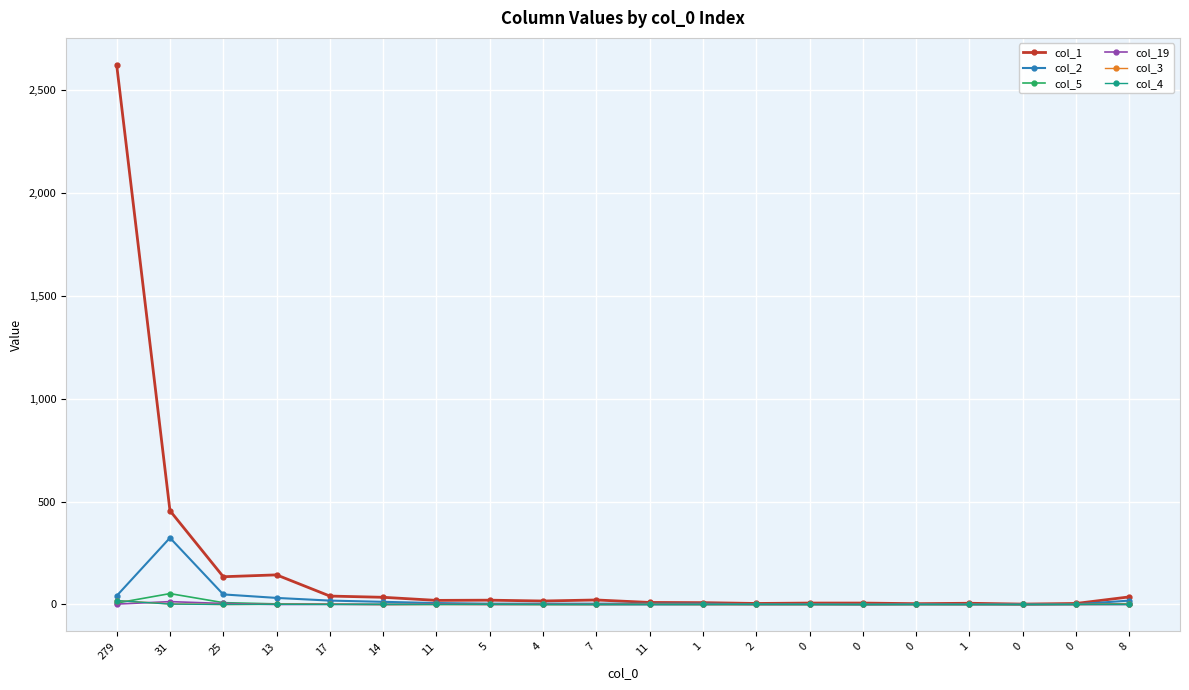

What is the average value of the col_2 series?

27